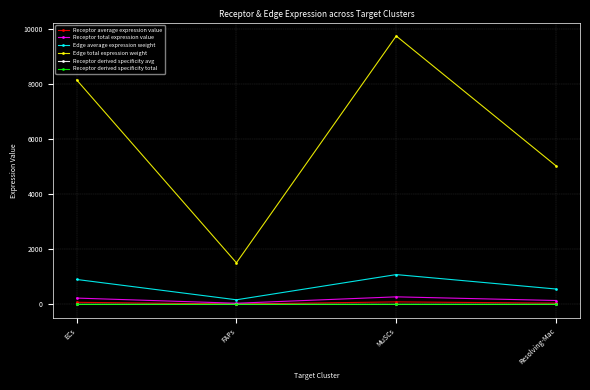

What is the difference between the maximum and minimum values in the Edge total expression weight series?

8225.9